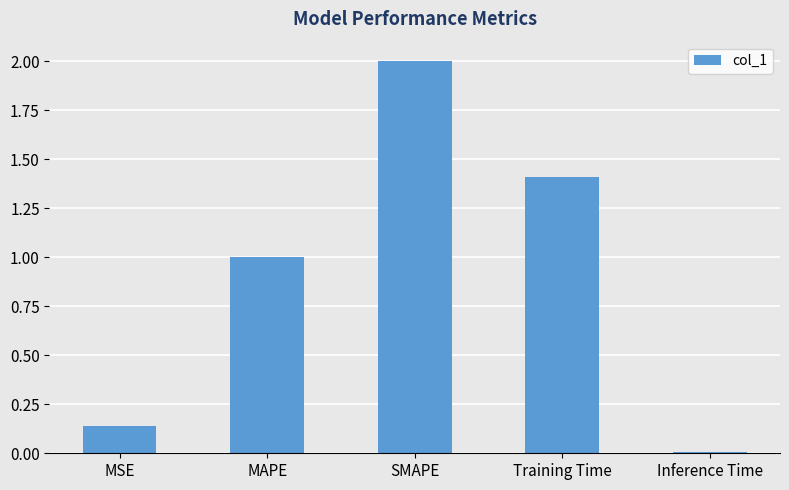

The value at MAPE is 1.0. True or false?

True